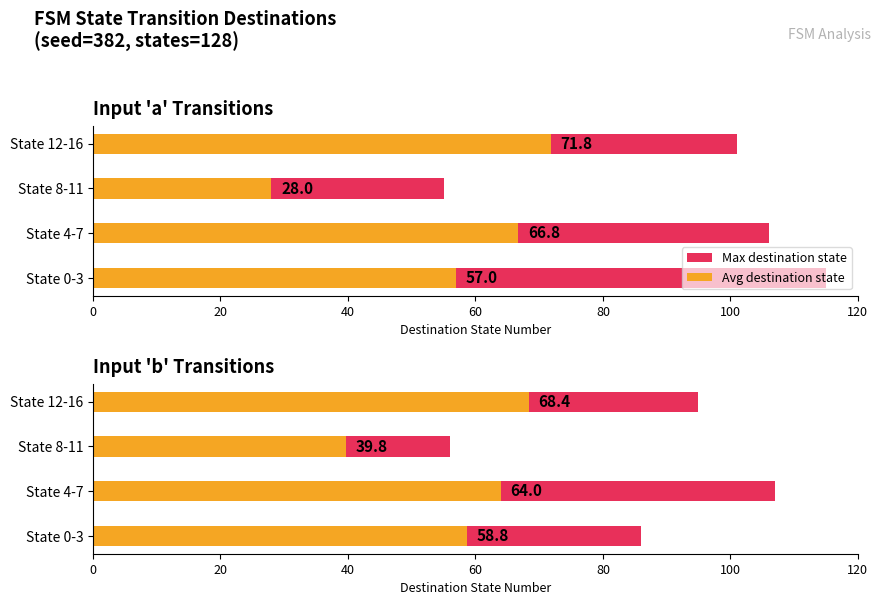

List the series in order of their overall mean, highest first.

Max destination state, Avg destination state